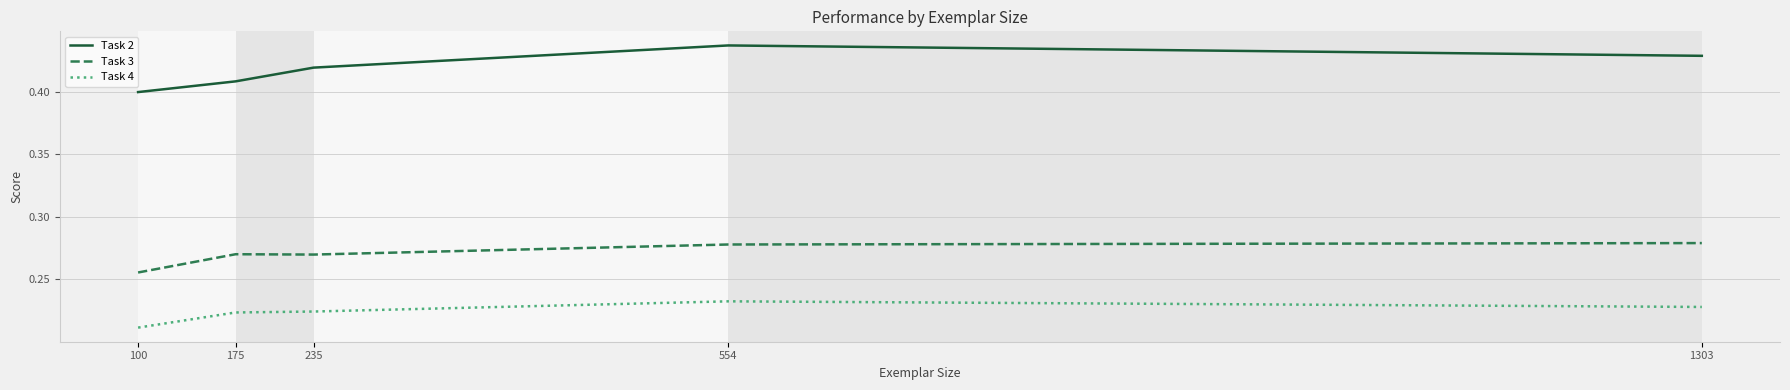

At 554, list the series in order from largest to smallest.

Task 2, Task 3, Task 4